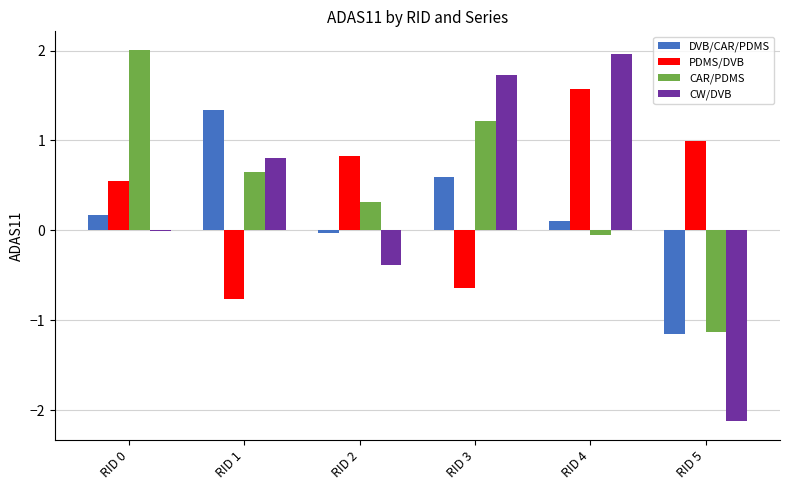

Count the number of data series in this chart.

4